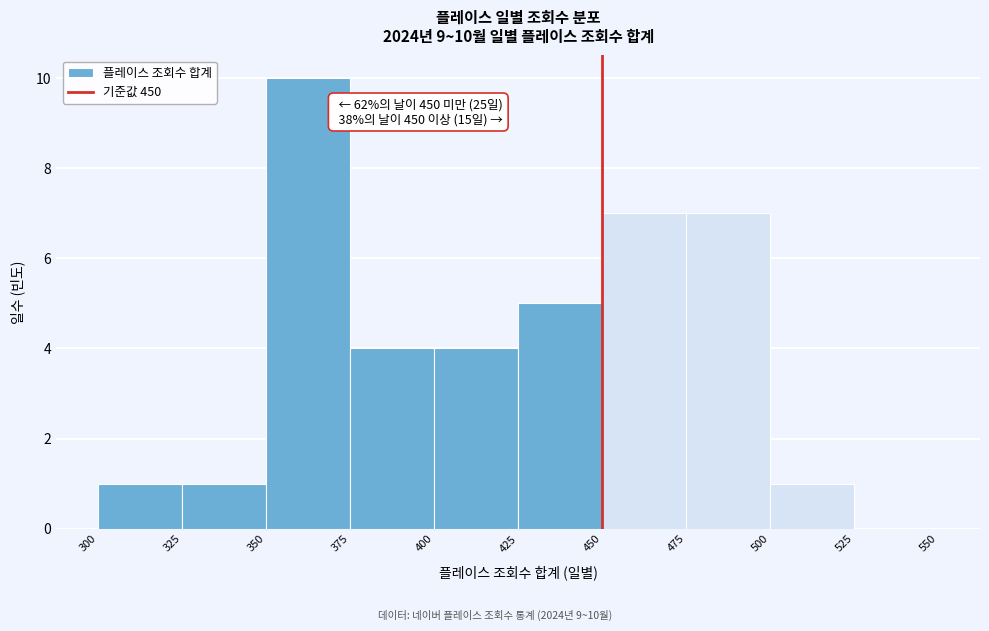

Over which range of the x-axis is the bar tallest?

350 to 375